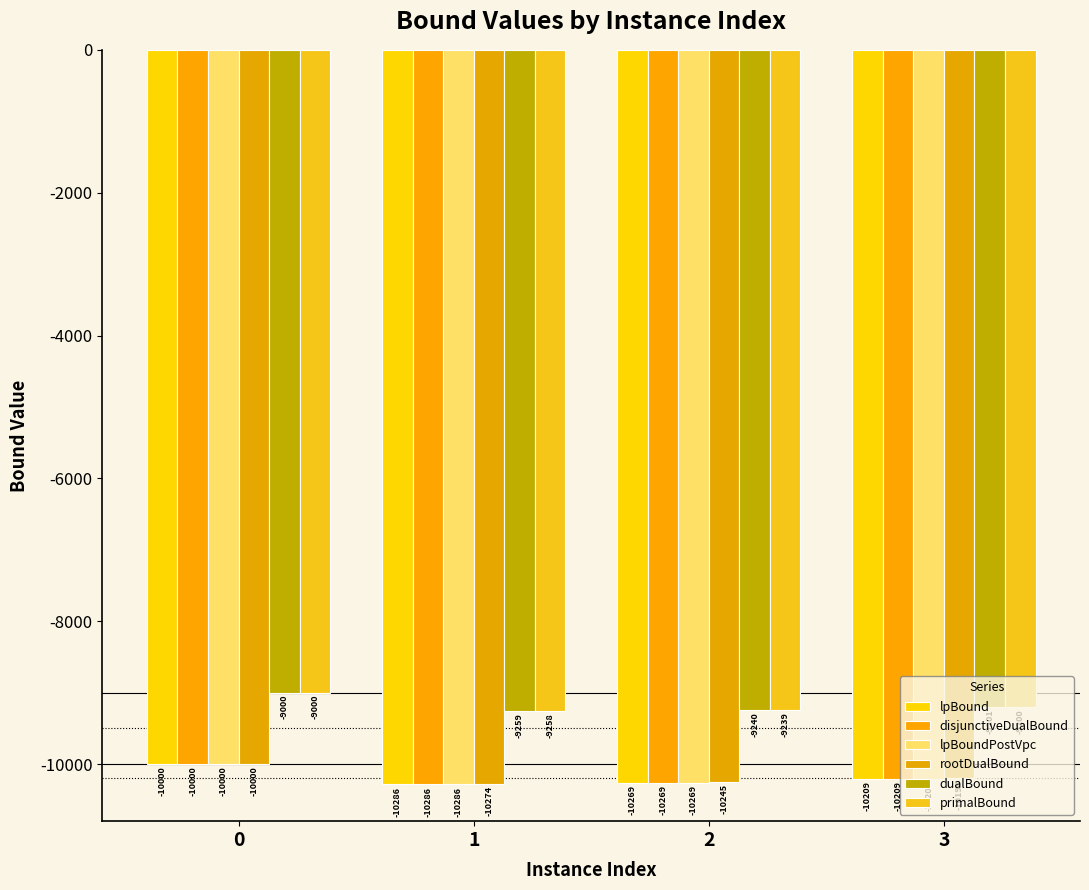

The value of rootDualBound at 2 is -15544.7. True or false?

False